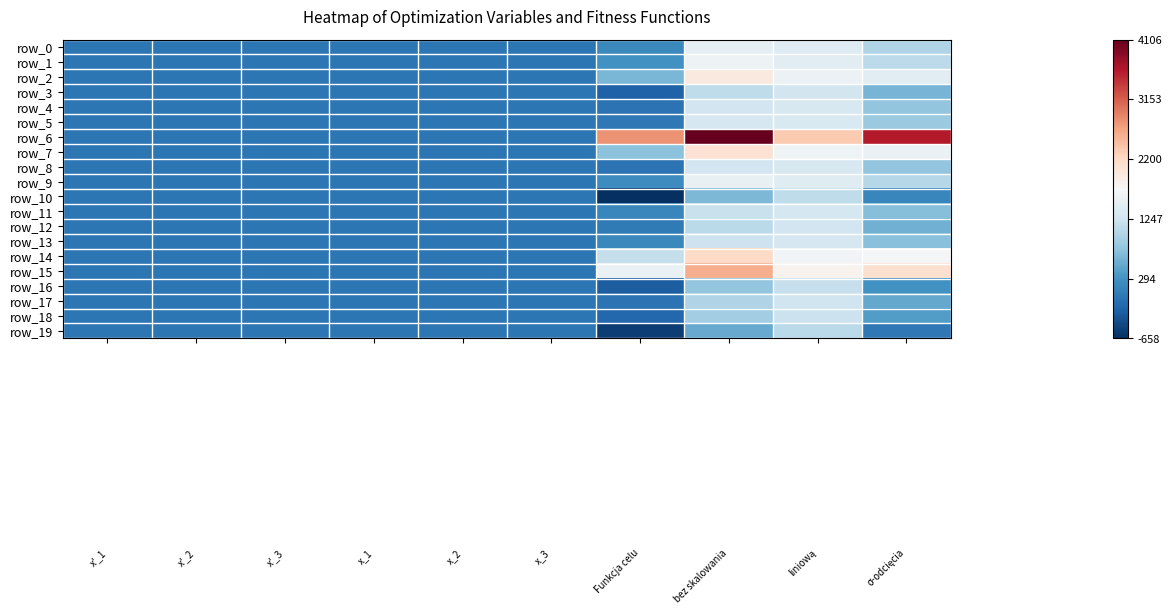

Reading right to left, list all the values displayed in this chart.

row_0: 9=1013.3	8=1422.4	7=1508.7	6=191.2	5=-0.1	4=3.2	3=5.1	2=0.3	1=0.9	0=0.7
row_1: 9=1099.0	8=1452.7	7=1594.4	6=276.9	5=-1.5	4=-0.2	3=4.6	2=0.2	1=0.3	0=0.7
row_2: 9=1462.4	8=1580.8	7=1957.8	6=640.3	5=3.3	4=2.8	3=6.5	2=0.6	1=0.8	0=0.8
row_3: 9=615.7	8=1282.2	7=1111.1	6=-206.5	5=0.5	4=3.2	3=-0.8	2=0.4	1=0.9	0=0.3
row_4: 9=780.6	8=1340.4	7=1276.0	6=-41.6	5=-1.9	4=0.1	3=-2.3	2=0.1	1=0.3	0=0.2
row_5: 9=836.5	8=1360.1	7=1332.0	6=14.4	5=0.4	4=-0.4	3=1.9	2=0.3	1=0.3	0=0.5
row_6: 9=3611.2	8=2338.3	7=4106.6	6=2789.1	5=1.2	4=1.1	3=9.8	2=0.4	1=0.5	0=1.0
row_7: 9=1567.5	8=1617.8	7=2062.8	6=745.3	5=3.8	4=-0.4	3=6.3	2=0.7	1=0.3	0=0.8
row_8: 9=779.1	8=1339.9	7=1274.5	6=-43.0	5=7.0	4=-0.5	3=-2.4	2=1.0	1=0.2	0=0.2
row_9: 9=1053.5	8=1436.6	7=1548.8	6=231.3	5=-2.3	4=0.9	3=4.4	2=0.1	1=0.5	0=0.6
row_10: 9=163.4	8=1122.8	7=658.8	6=-658.8	5=1.9	4=2.4	3=-5.6	2=0.5	1=0.7	0=0.0
row_11: 9=700.6	8=1312.2	7=1196.0	6=164.0	5=6.7	4=-1.7	3=4.2	2=1.0	1=0.0	0=0.6
row_12: 9=583.1	8=1270.8	7=1078.5	6=46.5	5=0.5	4=2.2	3=3.6	2=0.3	1=0.7	0=0.6
row_13: 9=730.5	8=1322.8	7=1225.9	6=194.0	5=-2.4	4=-0.5	3=4.1	2=0.1	1=0.3	0=0.6
row_14: 9=1699.3	8=1664.3	7=2194.7	6=1162.8	5=4.4	4=-0.7	3=7.3	2=0.7	1=0.2	0=0.8
row_15: 9=2100.0	8=1805.5	7=2595.4	6=1563.4	5=-2.6	4=1.5	3=8.1	2=0.0	1=0.6	0=0.9
row_16: 9=288.6	8=1167.0	7=784.0	6=-248.0	5=-2.9	4=3.5	3=0.7	2=0.0	1=0.9	0=0.4
row_17: 9=504.0	8=1242.9	7=999.4	6=-32.5	5=3.9	4=1.1	3=-1.0	2=0.7	1=0.5	0=0.3
row_18: 9=391.8	8=1203.3	7=887.2	6=-144.7	5=5.9	4=1.6	3=-3.1	2=0.9	1=0.6	0=0.2
row_19: 9=20.6	8=1072.5	7=516.0	6=-516.0	5=4.5	4=-0.4	3=-5.5	2=0.8	1=0.3	0=0.0